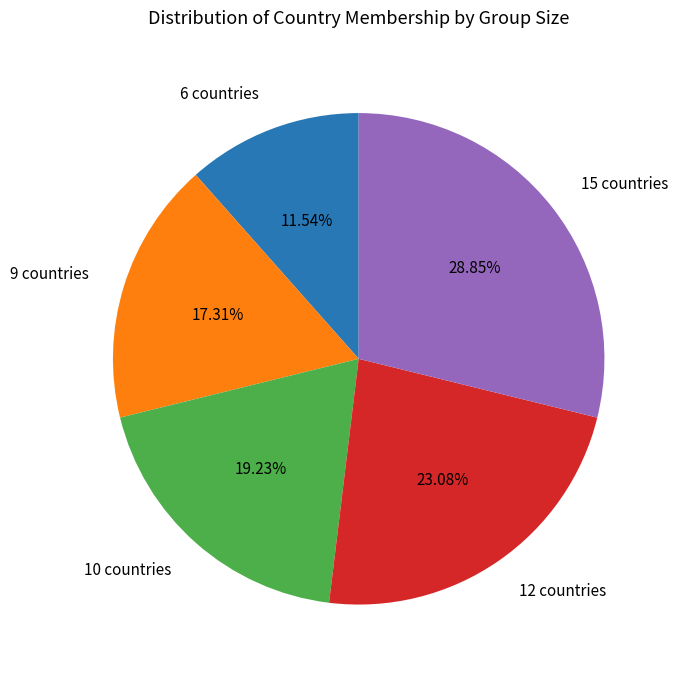

What is the ratio of the value at 12 countries to the value at 15 countries?

0.8